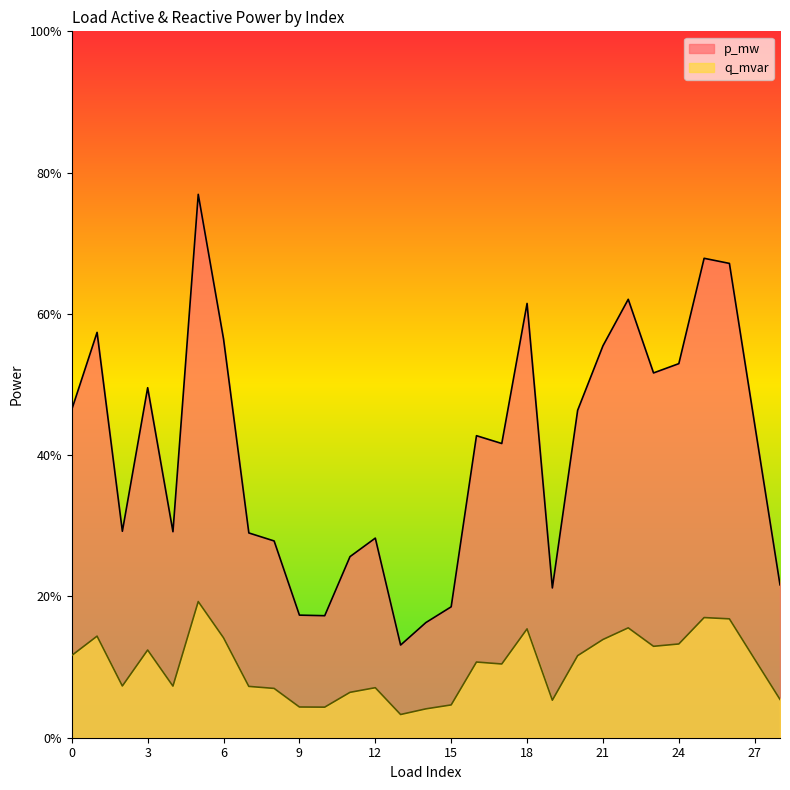

Between 16 and 18, which is larger?

18